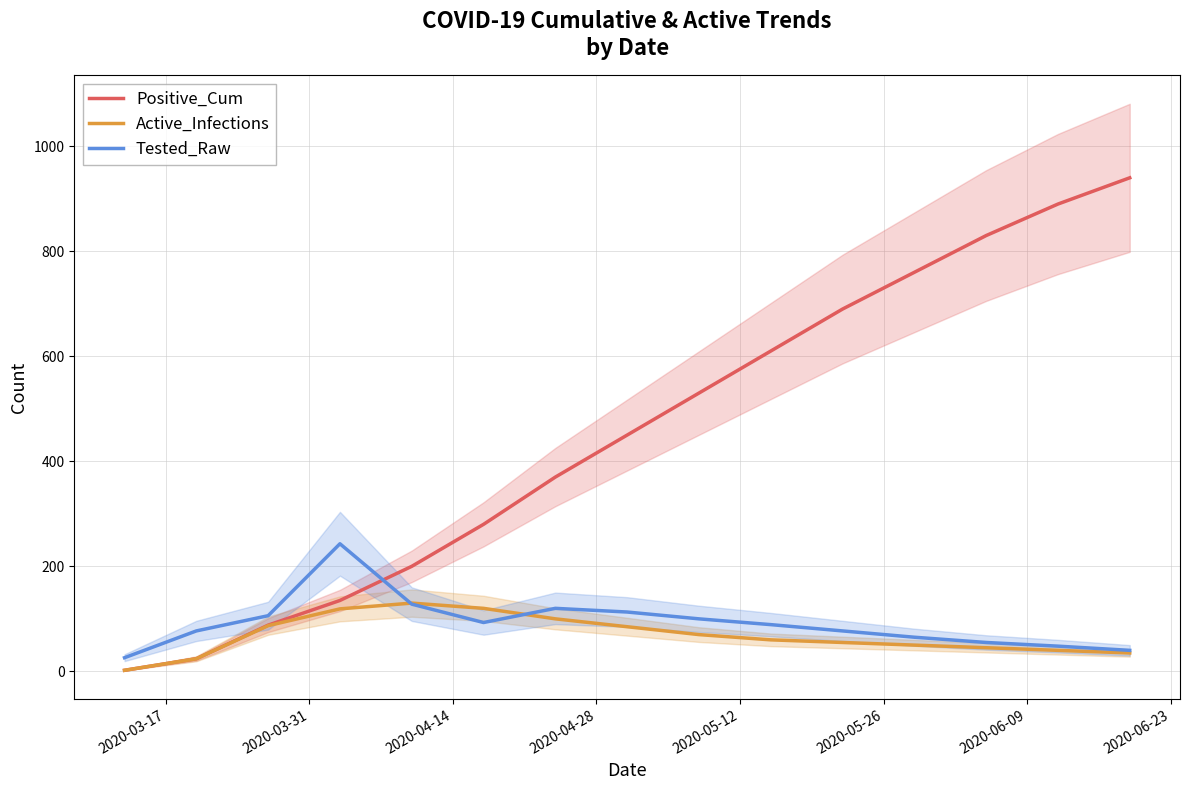

What is the highest value of the Active_Infections series?

130